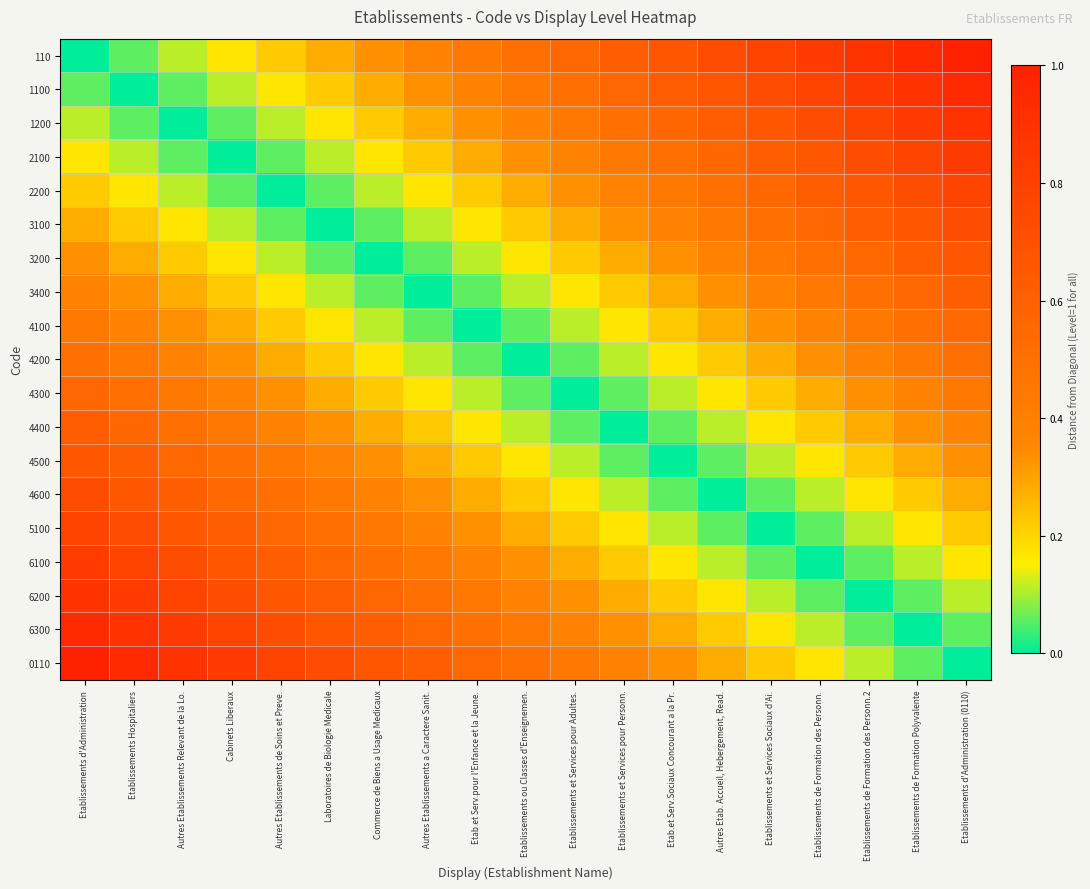

At Etablissements Hospitaliers, list the series in order from largest to smallest.

0110, 6300, 6200, 6100, 5100, 4600, 4500, 4400, 4300, 4200, 4100, 3400, 3200, 3100, 2200, 2100, 110, 1200, 1100